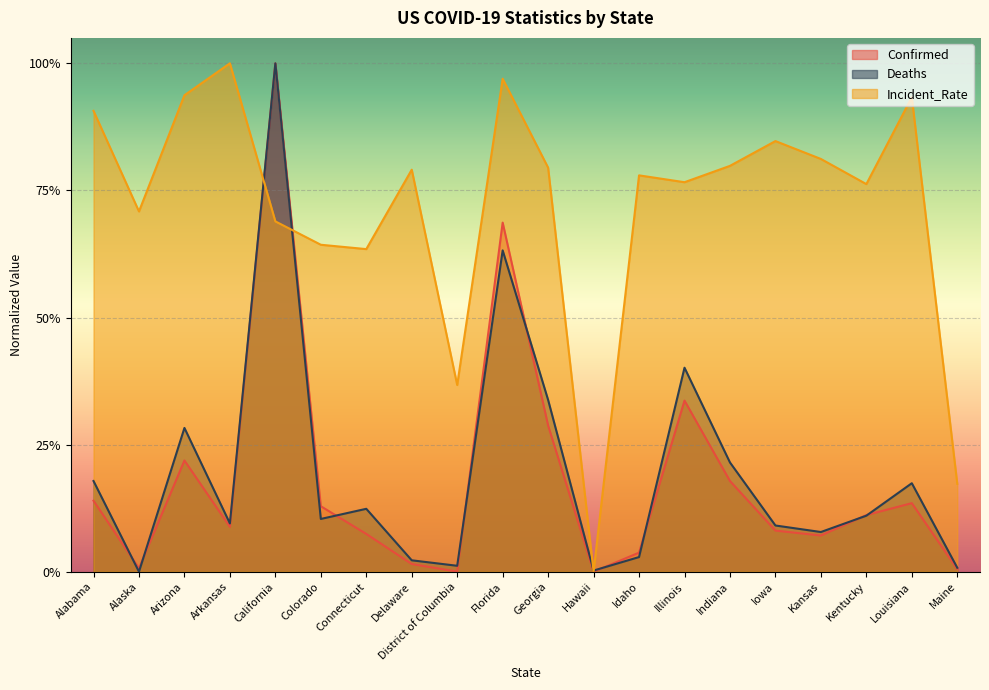

Between District of Columbia and Idaho, which is larger?

Idaho